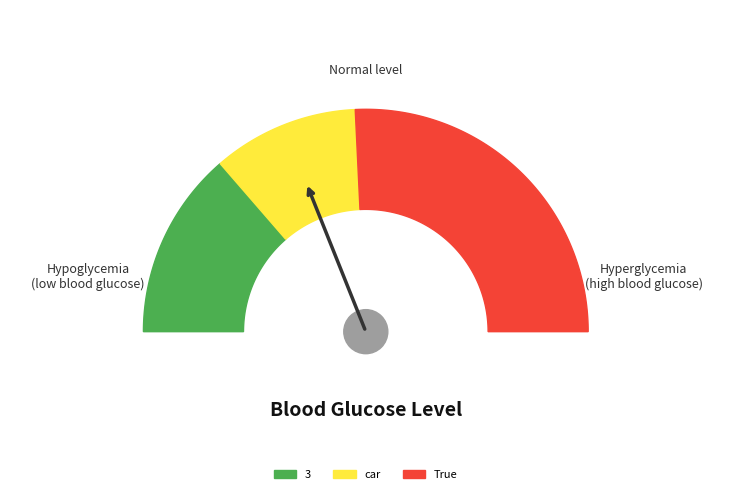

Rank the categories by value from lowest to highest.

car, 3, True